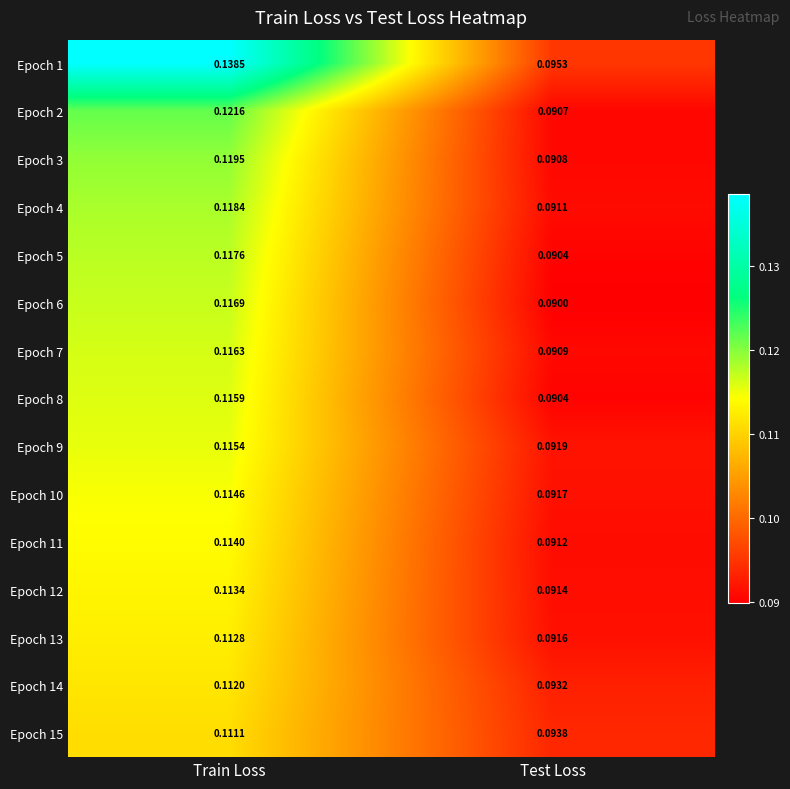

At which category does the chart reach its minimum across all series?

Test Loss